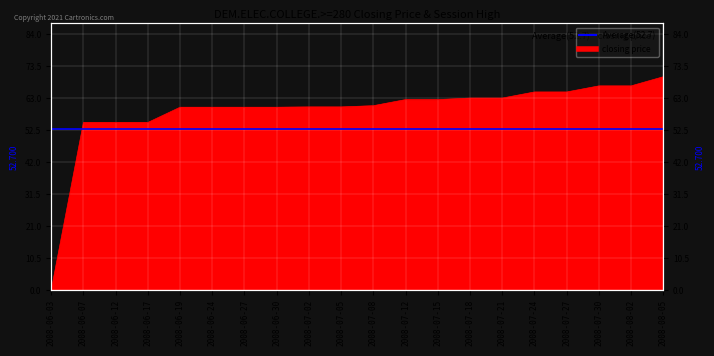

True or false: the data has more than 1 interior local peaks.

False